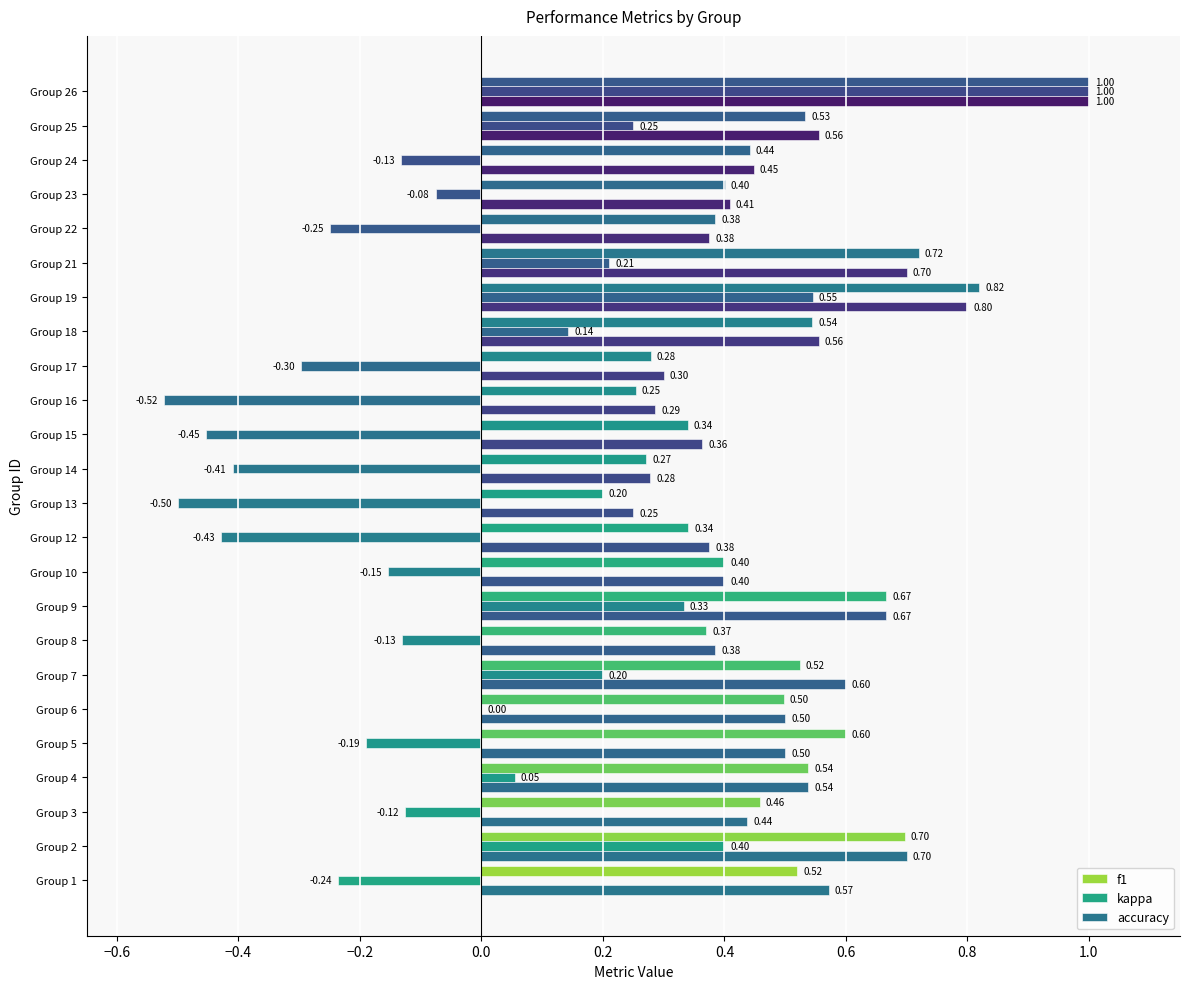

How many distinct data groups are displayed?

3